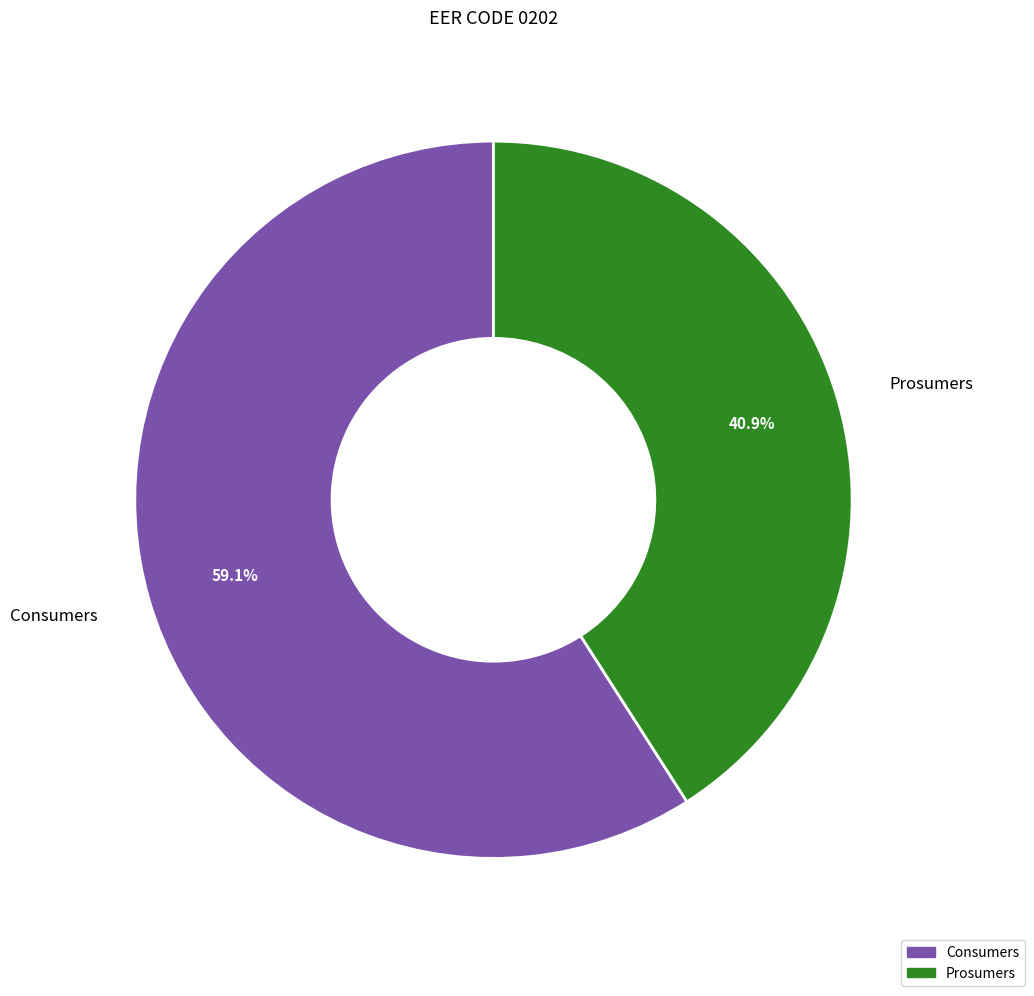

Is there a majority slice in this chart?

Yes